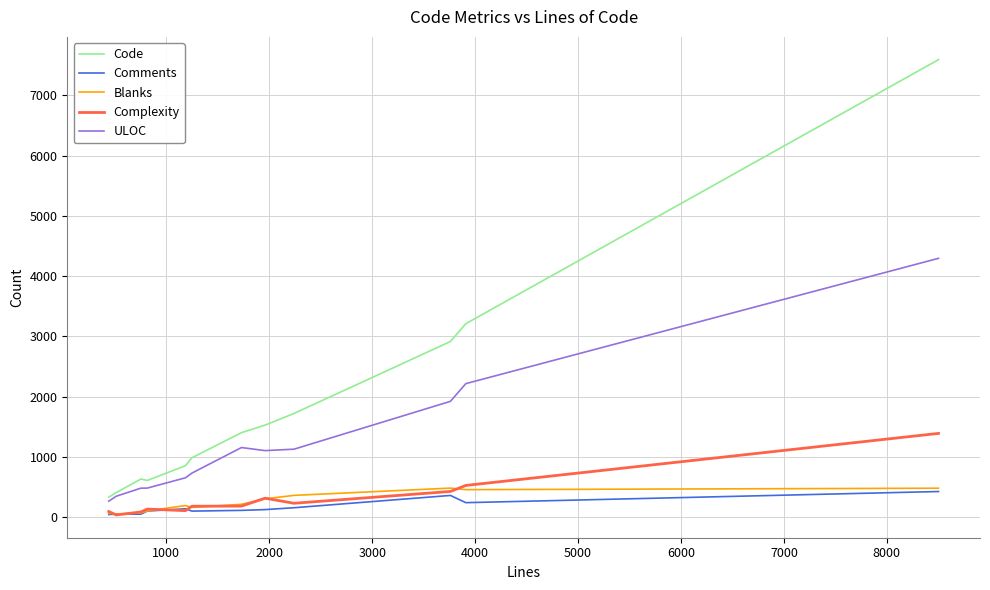

Which series has the largest total across all categories?

Code